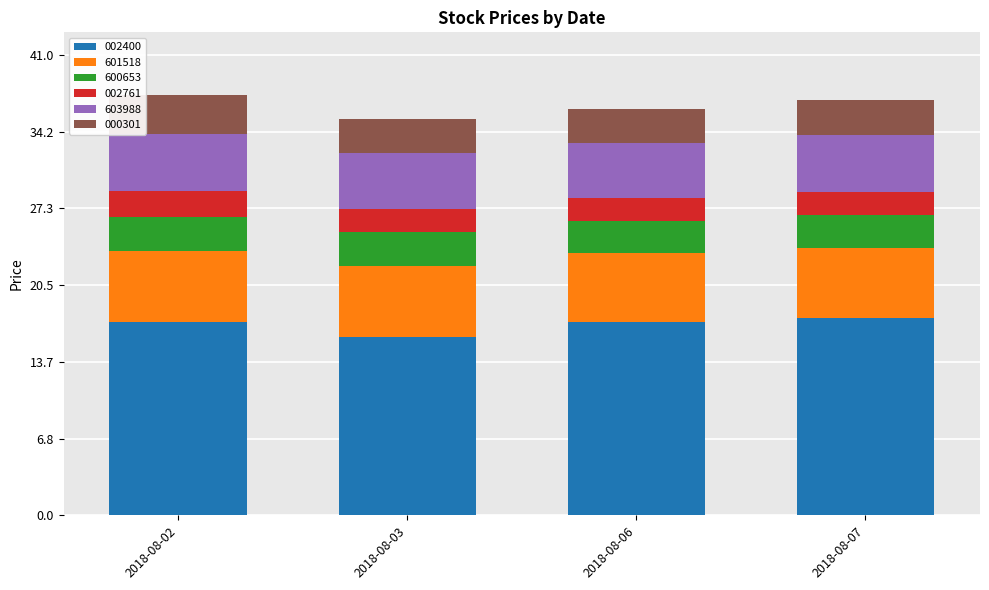

What is the total value across all series at 2018-08-02?

37.4